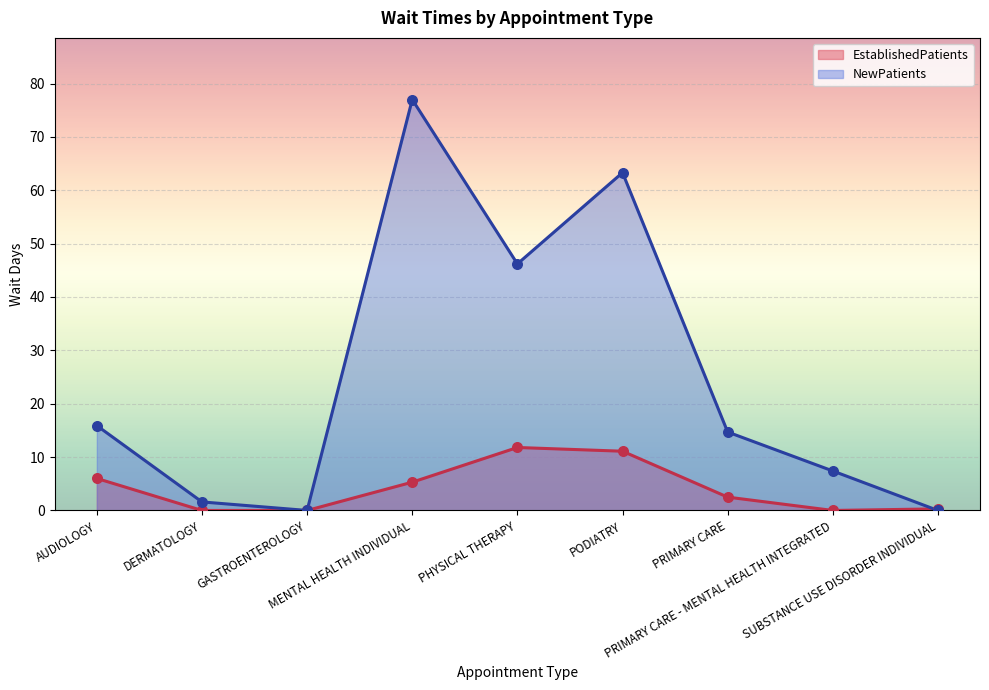

Which series reaches the minimum Y coordinate?

EstablishedPatients